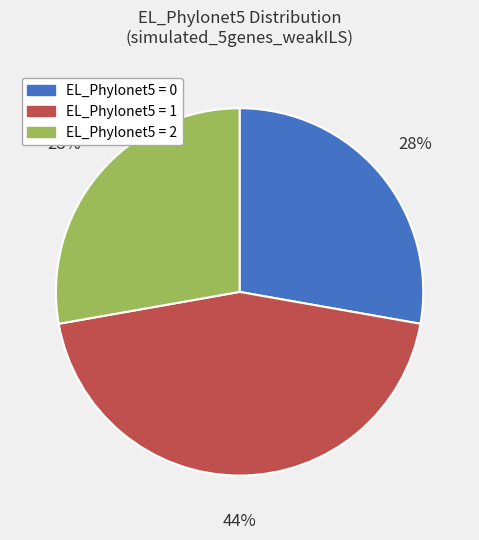

To the nearest percent, what is the average slice percentage?

33%